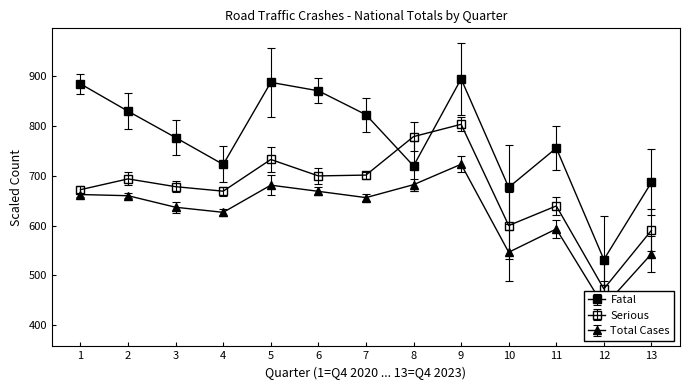

What is the maximum value for Fatal?

895.0